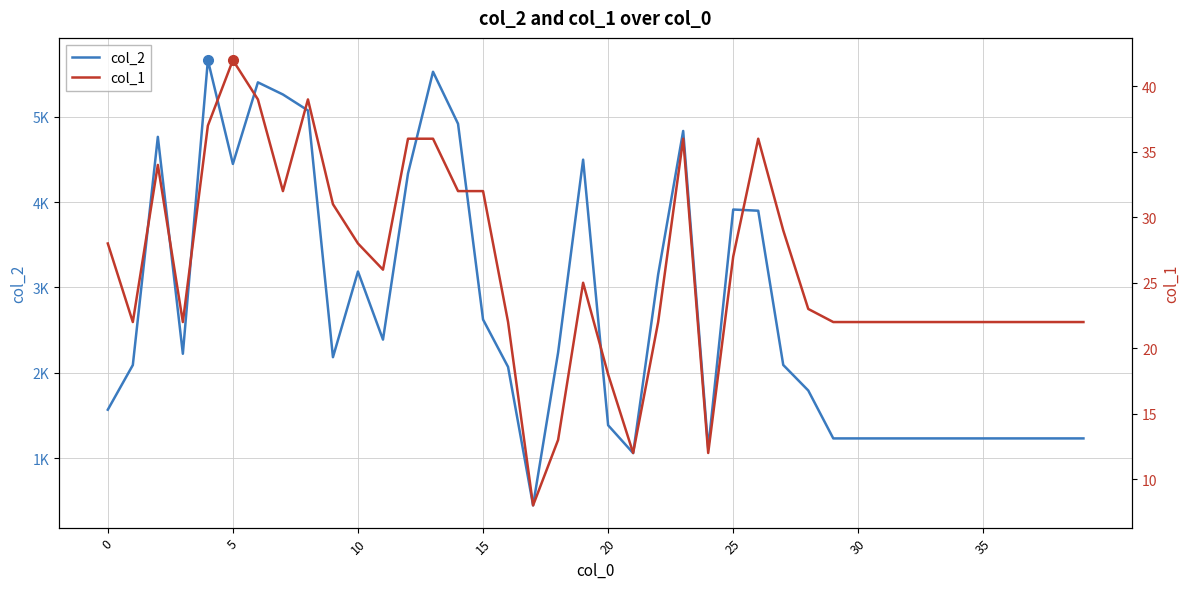

Reading right to left, extract all data points from this chart.

col_2: 1232	1232	1232	1232	1232	1232	1232	1232	1232	1232	1232	1793	2092	3898	3912	1114	4832	3152	1060	1386	4496	2237	448	2069	2624	4916	5525	4334	2389	3186	2183	5072	5259	5401	4446	5661	2223	4763	2091	1568
col_1: 22	22	22	22	22	22	22	22	22	22	22	23	29	36	27	12	36	22	12	18	25	13	8	22	32	32	36	36	26	28	31	39	32	39	42	37	22	34	22	28